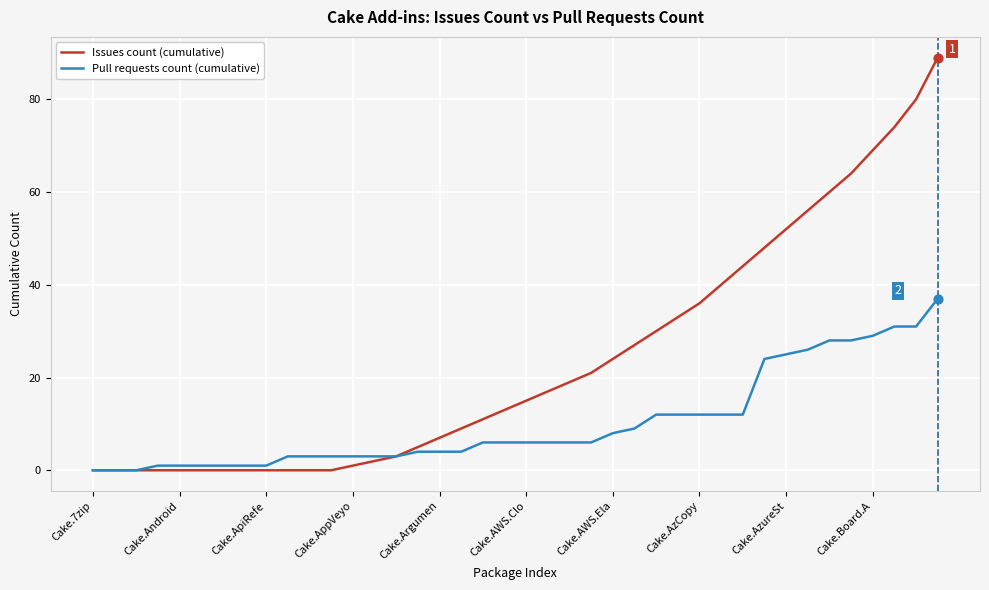

What are all the series names shown in the legend?

Issues count (cumulative), Pull requests count (cumulative)